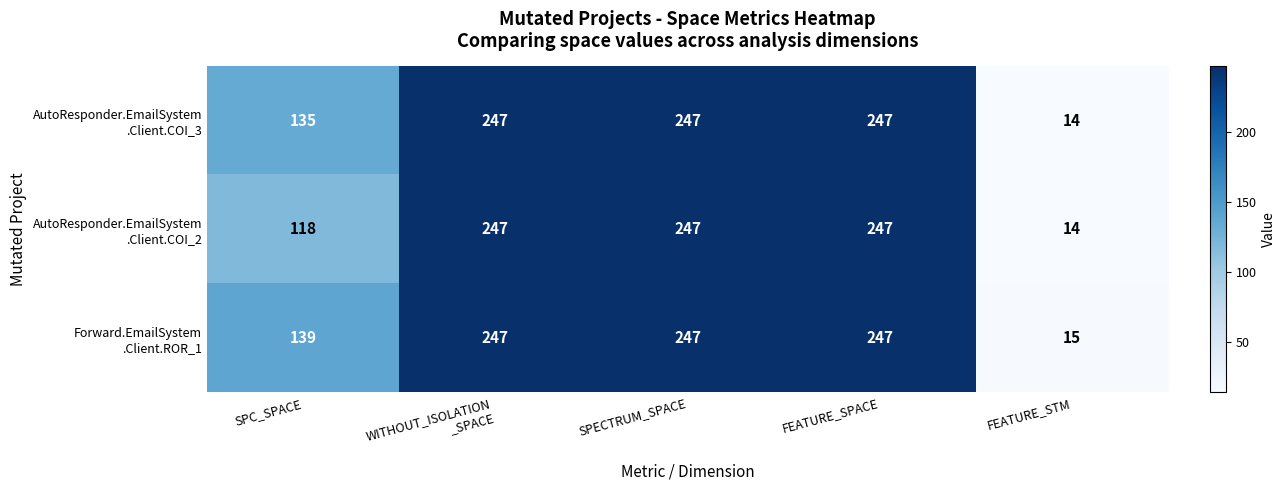

What is the maximum value shown in the chart?

247